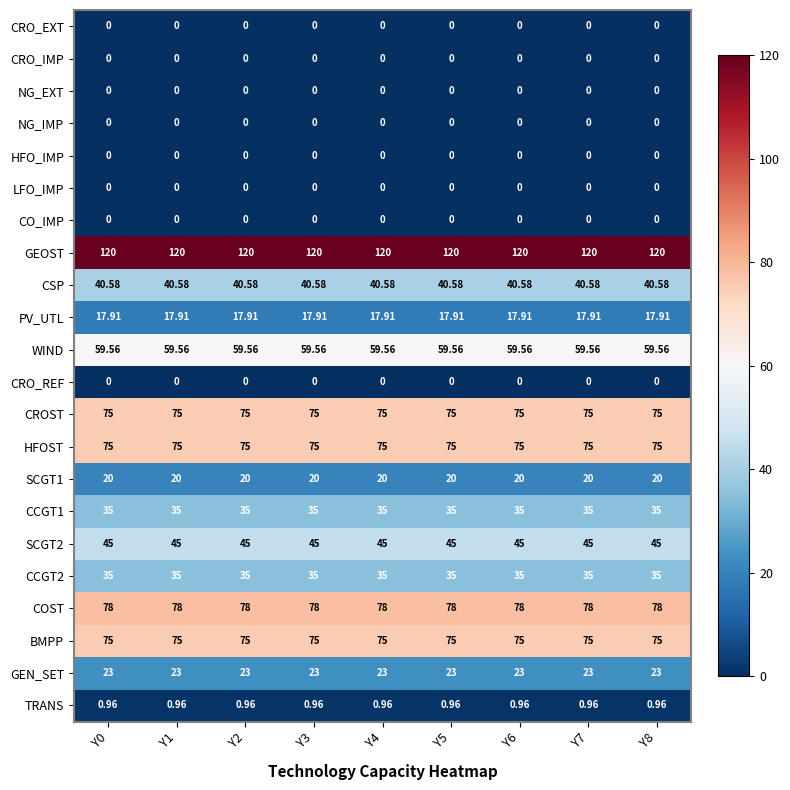

Which series has the largest total across all categories?

GEOST